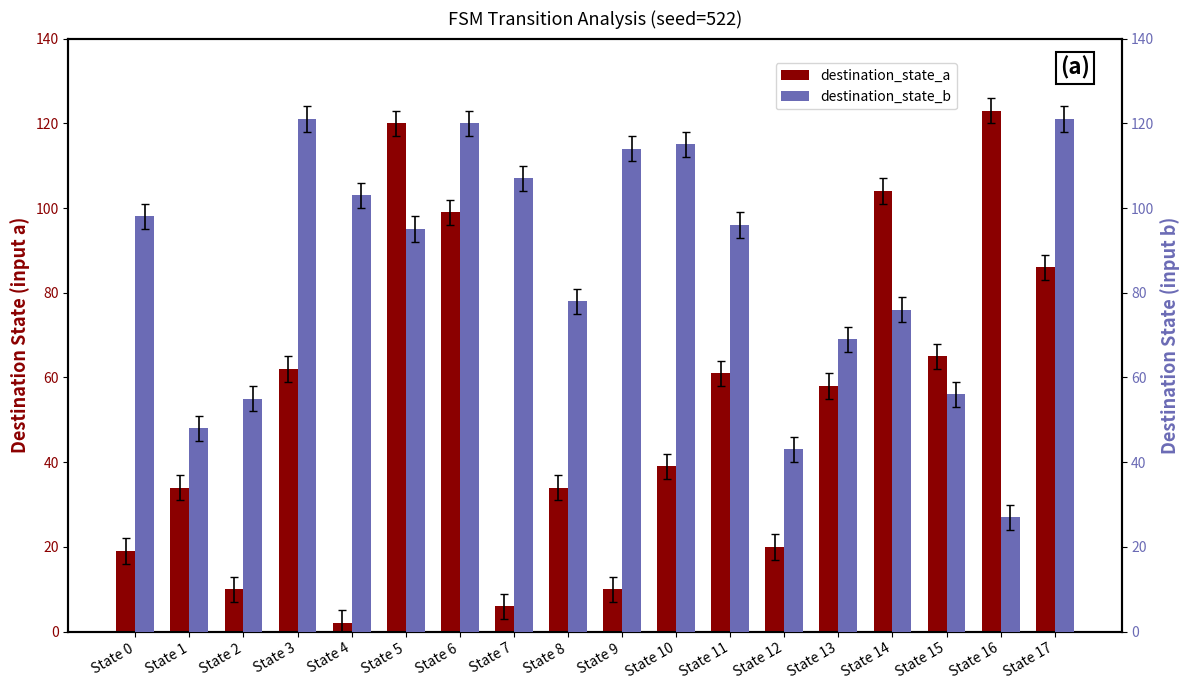

Which series changed the most between State 1 and State 12?

destination_state_a